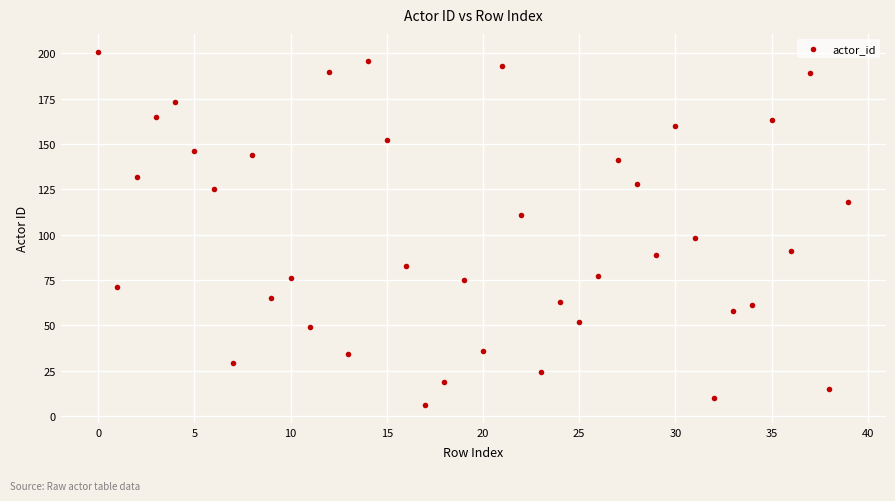

What is the range of Y values (max minus min)?

195